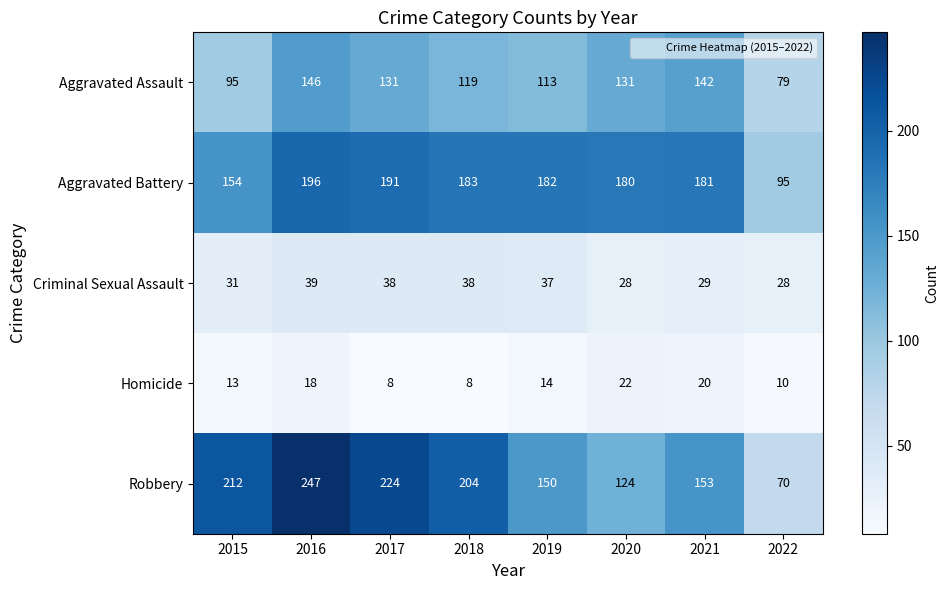

Which series has the largest range (max minus min)?

Robbery